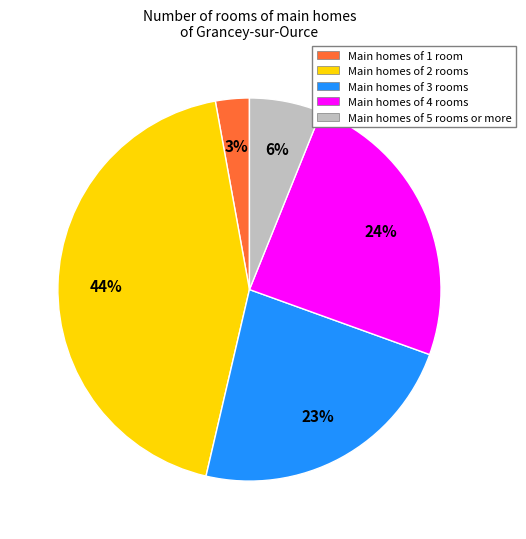

How many slices are in this pie chart?

5